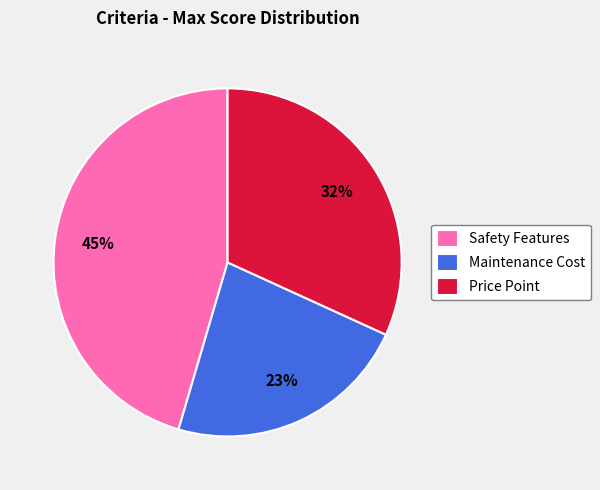

Does Price Point account for over 50% of the chart?

No